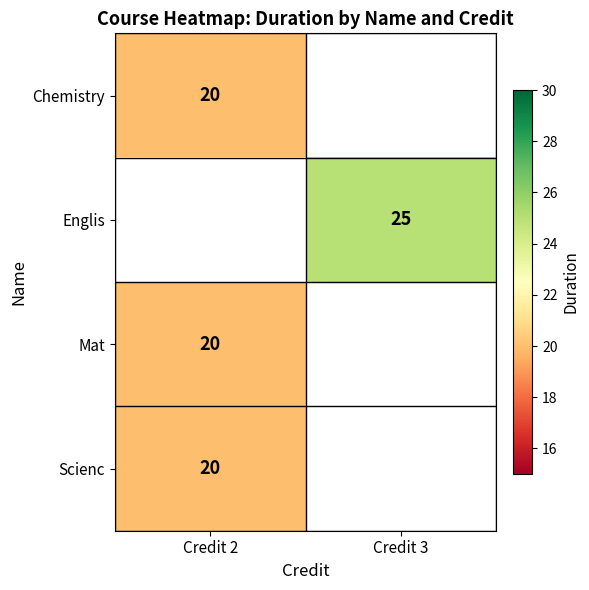

Is it true that Scienc equals 5 at Credit 2?

False